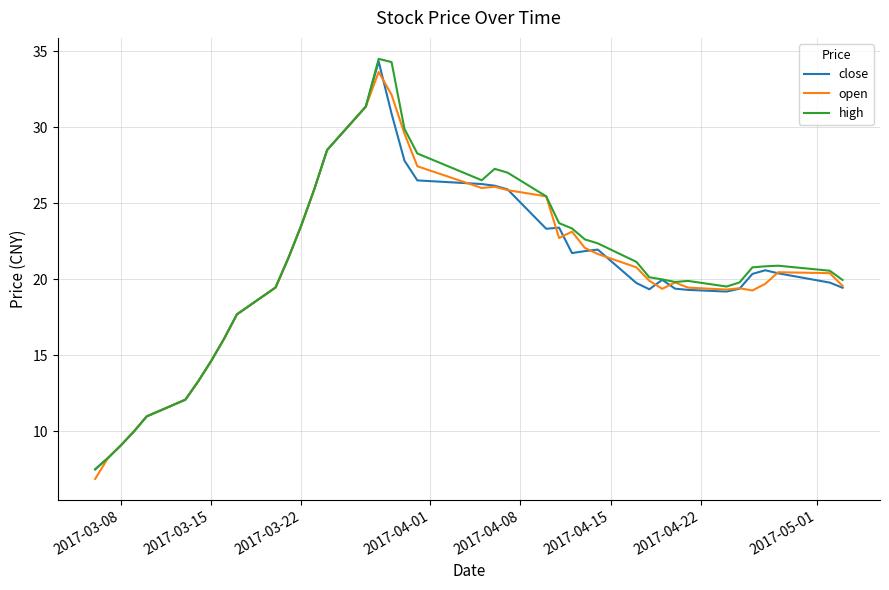

What is the minimum value for open?

6.9